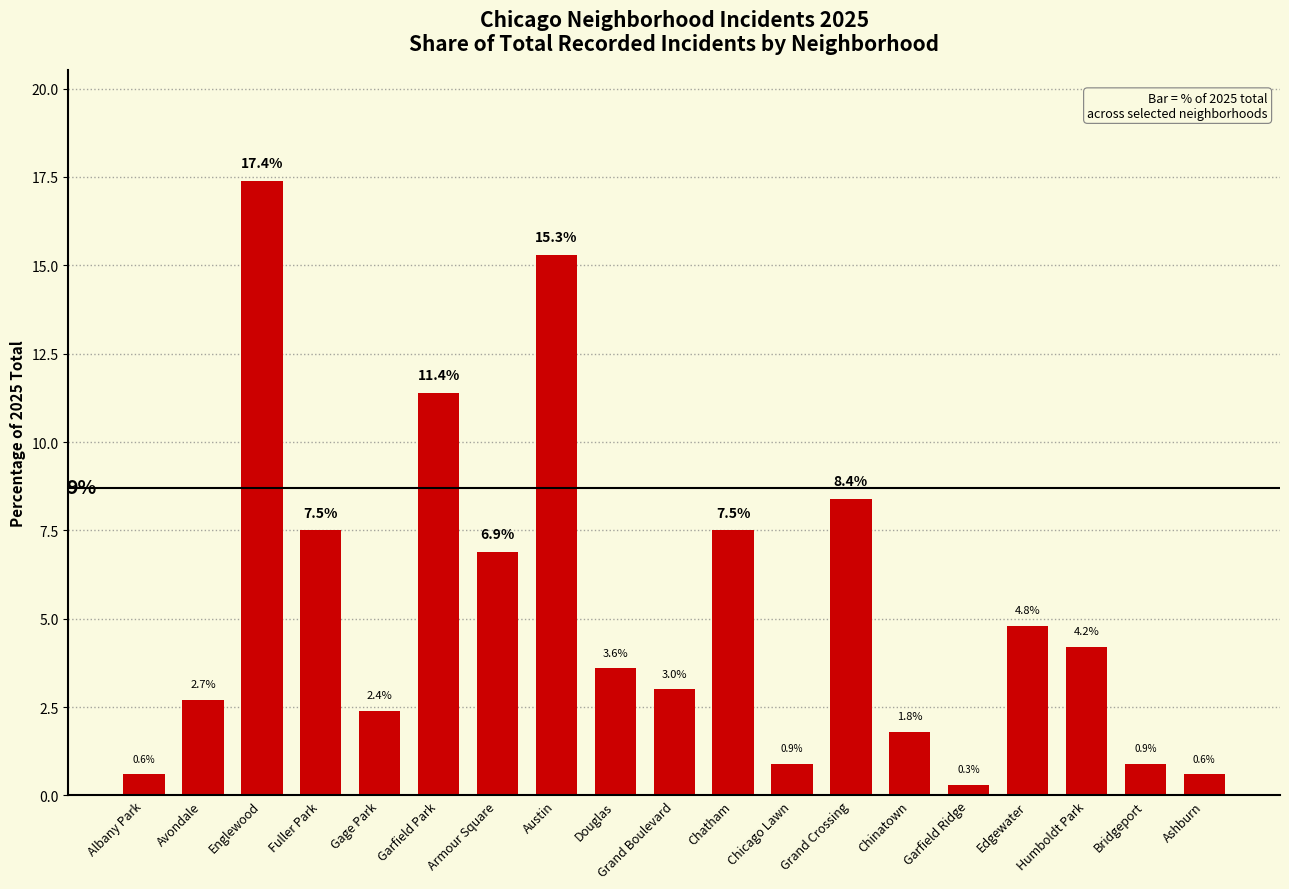

What is the minimum value shown in the chart?

0.3